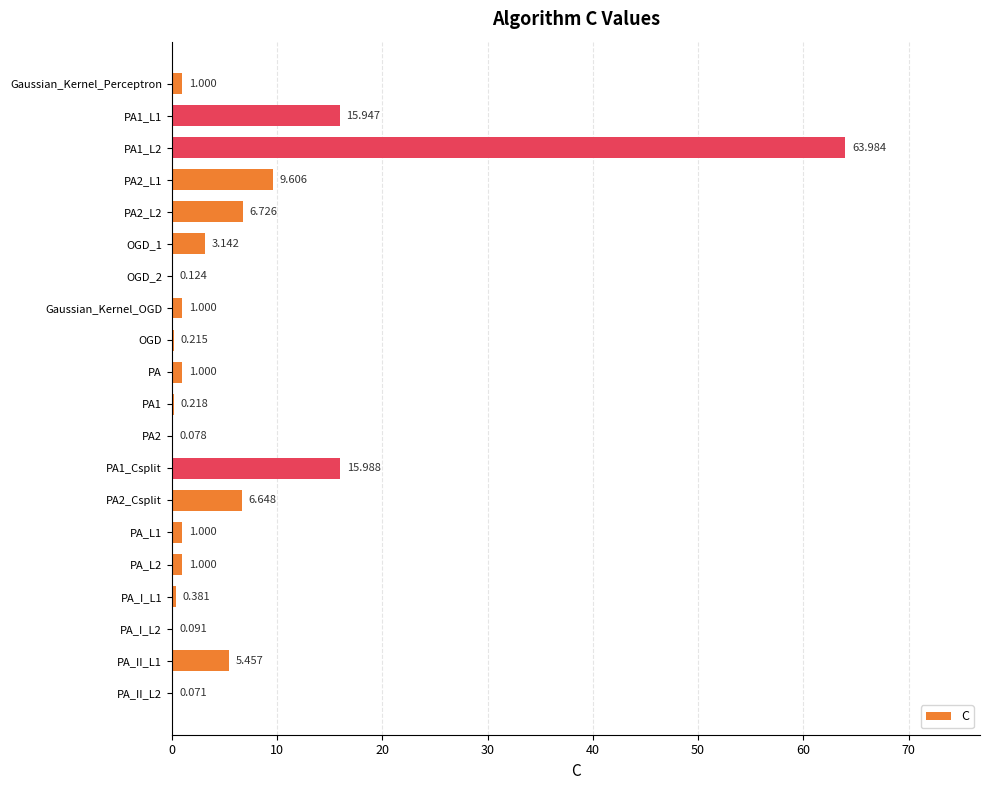

What is the difference between the maximum and minimum values?

63.9